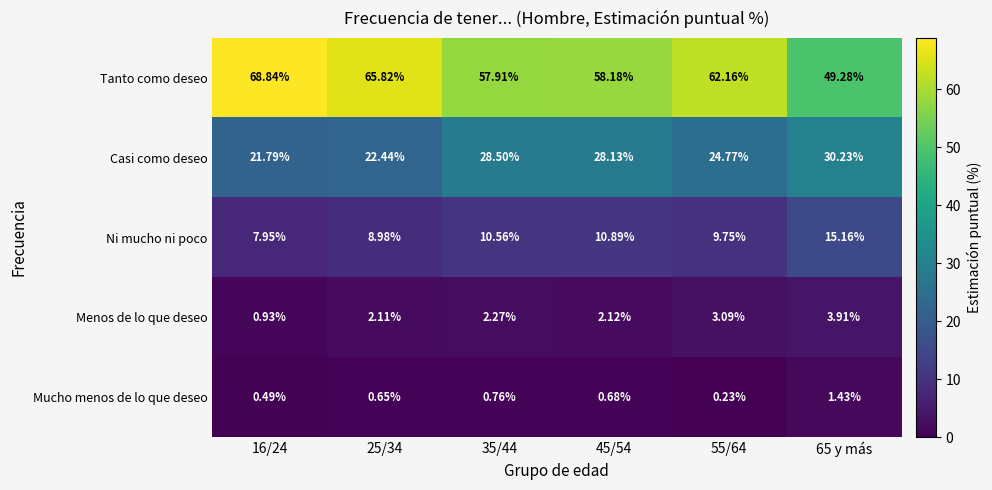

Is the value of Ni mucho ni poco at 25/34 greater than the value of Tanto como deseo at 35/44?

No